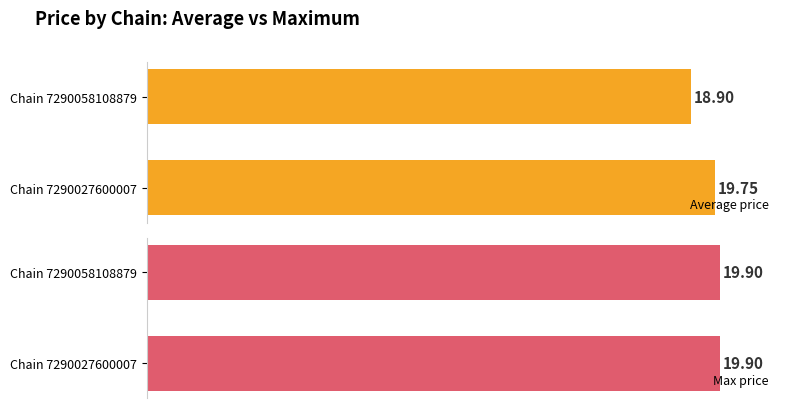

What is the sum of all Average price values?

38.6